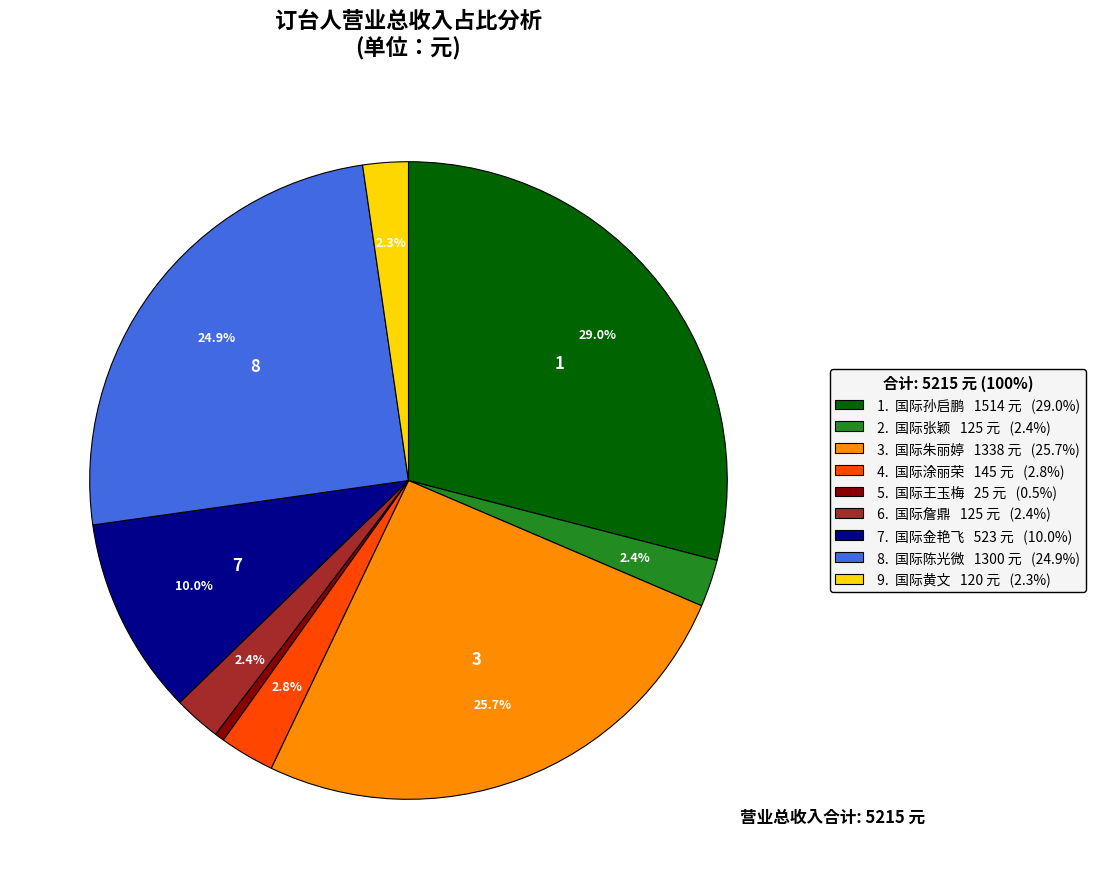

Approximately how many times larger is the value at 1. 国际孙启鹏 1514 元 (29.0%) compared to 7. 国际金艳飞 523 元 (10.0%)?

2.9